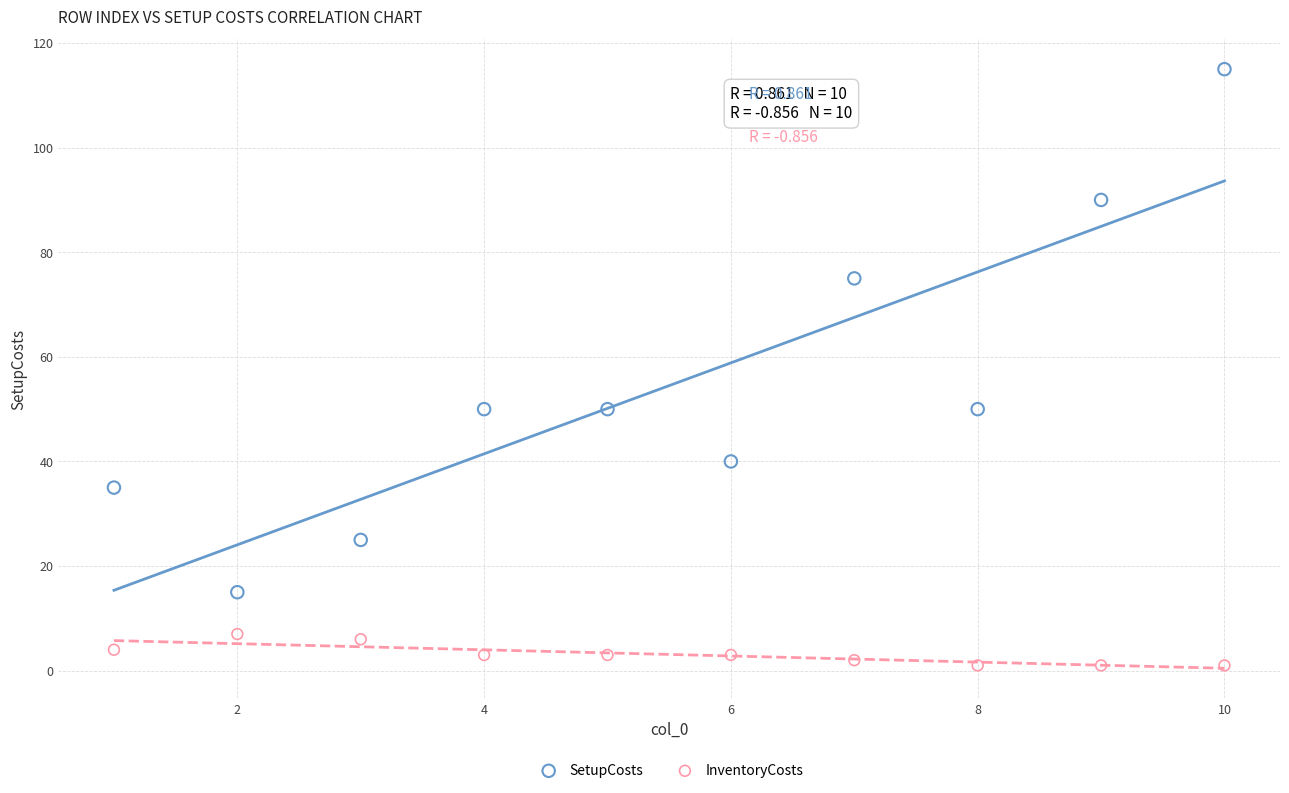

What are all the series names shown in the legend?

SetupCosts, InventoryCosts